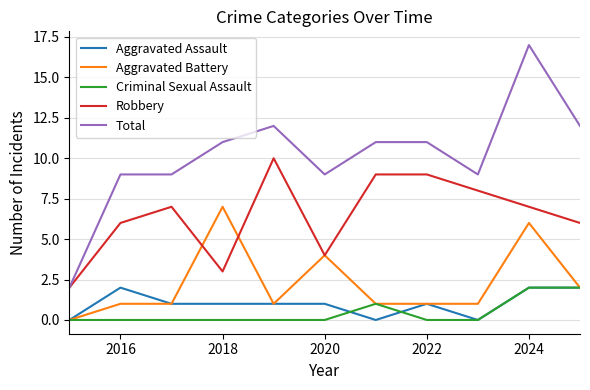

Reading left to right, extract all data points from this chart.

Aggravated Assault: 0	2	1	1	1	1	0	1	0	2	2
Aggravated Battery: 0	1	1	7	1	4	1	1	1	6	2
Criminal Sexual Assault: 0	0	0	0	0	0	1	0	0	2	2
Robbery: 2	6	7	3	10	4	9	9	8	7	6
Total: 2	9	9	11	12	9	11	11	9	17	12